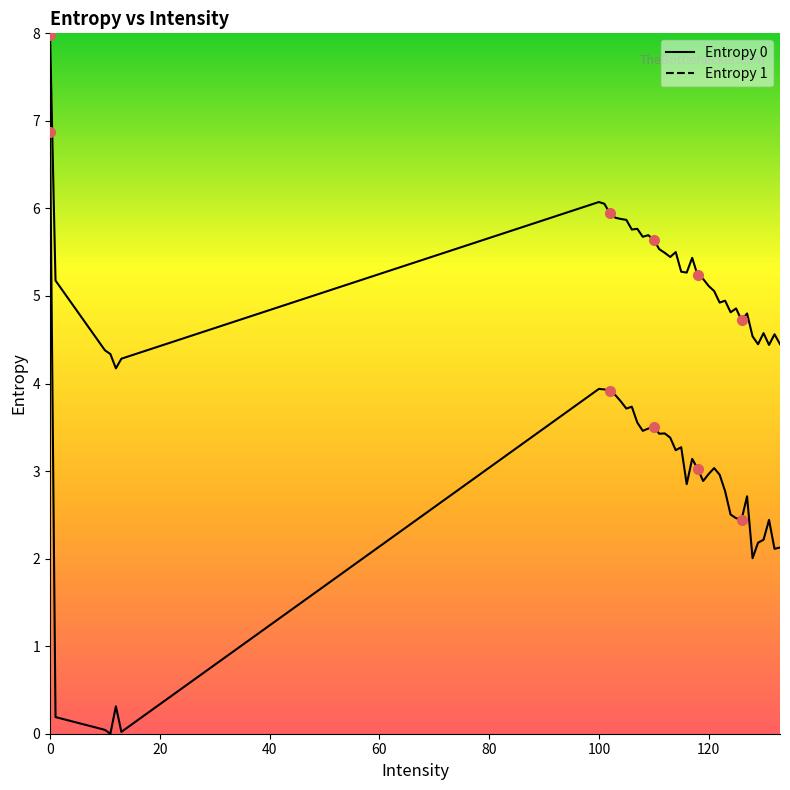

Is the value of Entropy 1 at 120 greater than the value of Entropy 0 at 122?

No